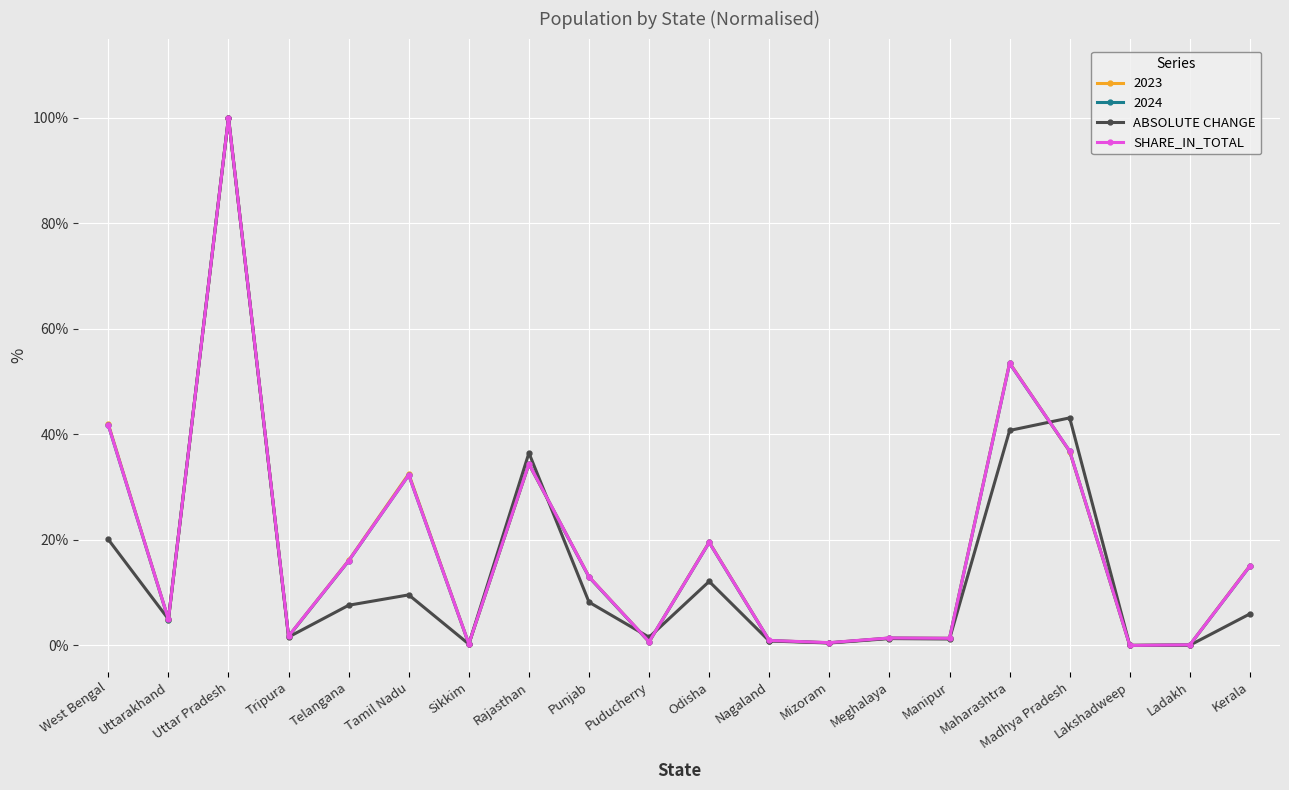

Where is the first local maximum for SHARE_IN_TOTAL?

Uttar Pradesh